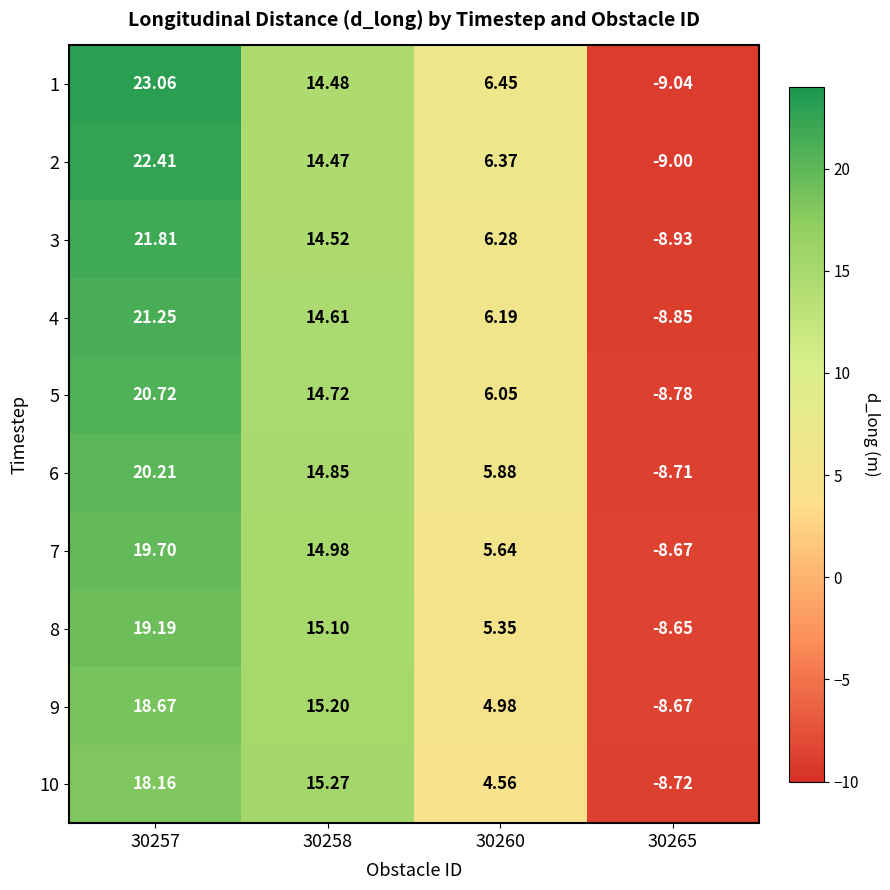

Is the value of 6 at 30257 greater than the value of 7 at 30258?

Yes